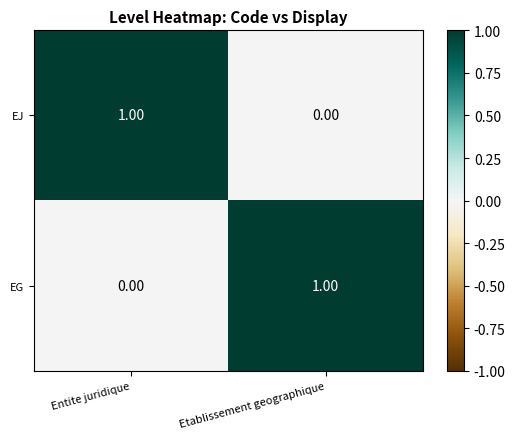

Rank the categories by EJ value from highest to lowest.

Entite juridique, Etablissement geographique